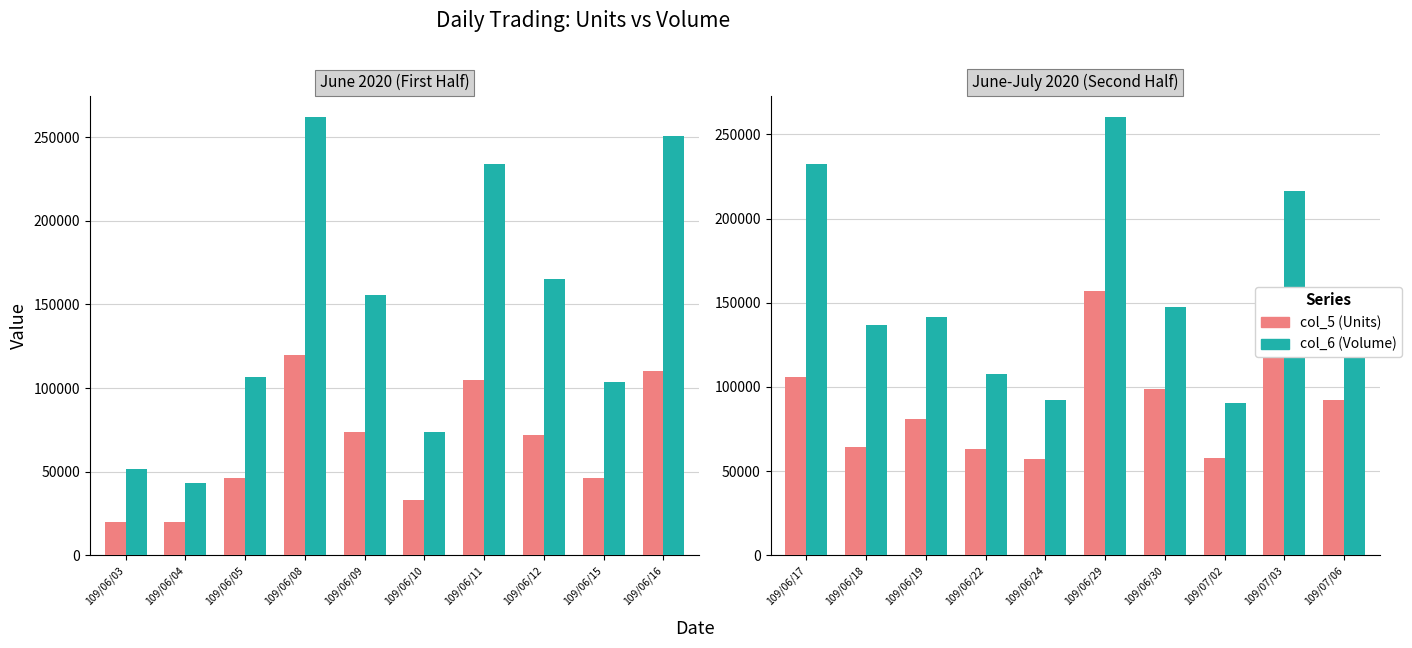

Count the number of categories in the chart.

10